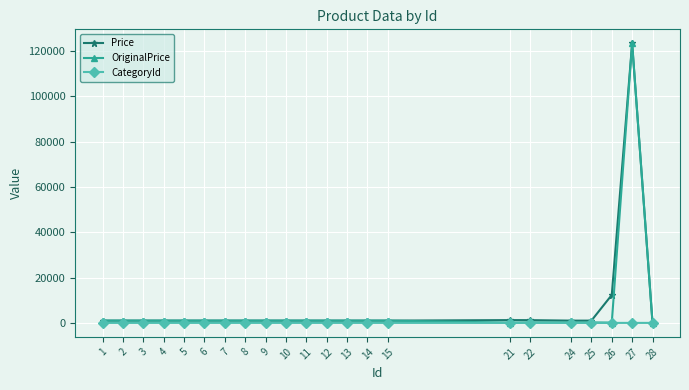

At which category is the sum across all series the highest?

27